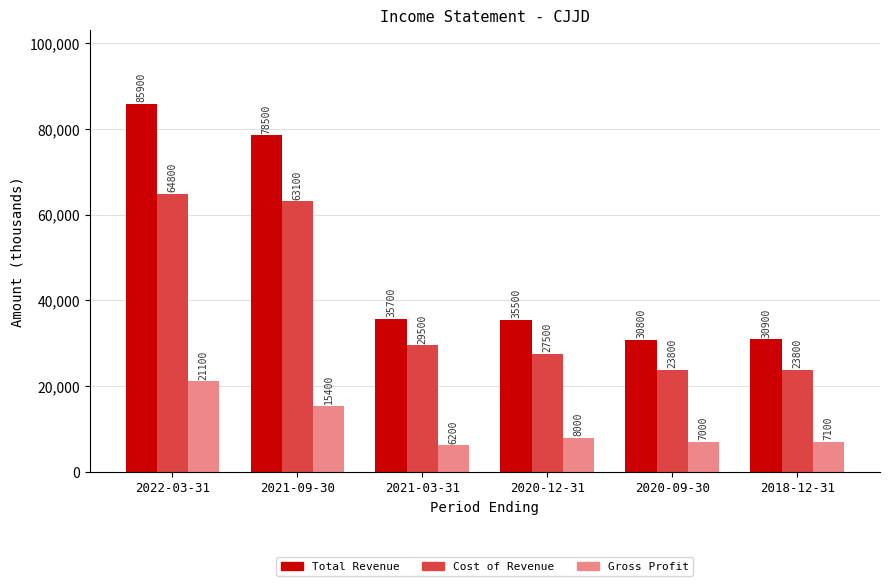

What is the sum of the Total Revenue values at 2022-03-31 and 2020-09-30?

116700